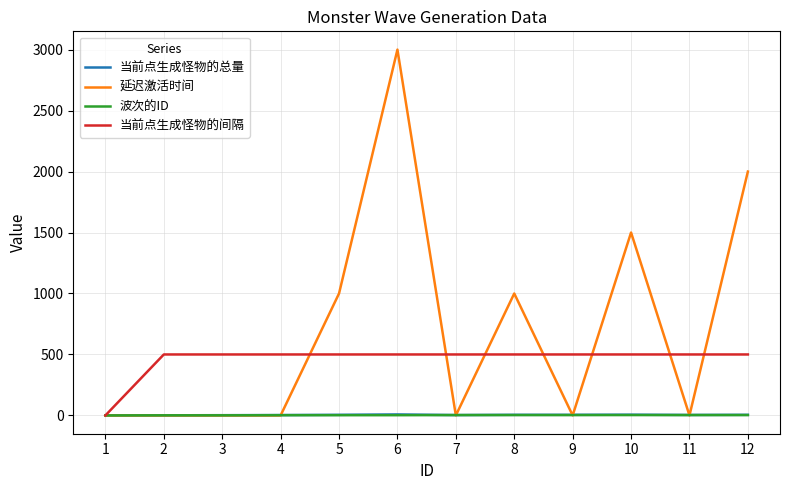

Is this an area chart (filled region under the line)?

No